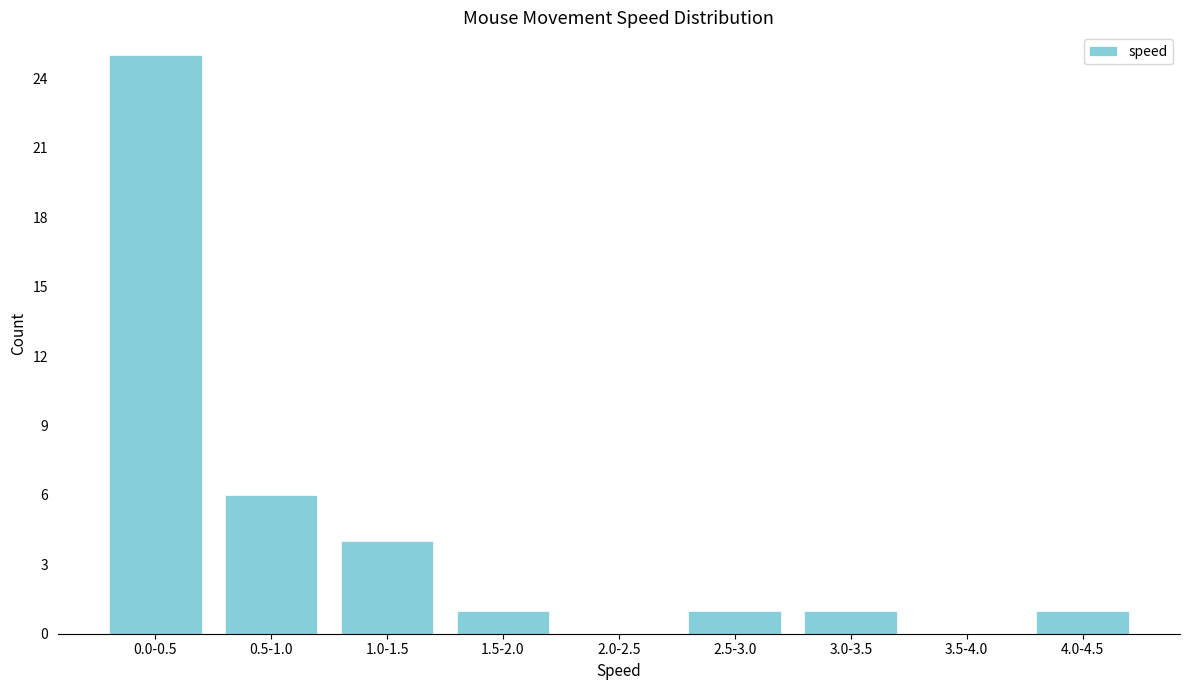

Reading right to left, what are all the values shown in this chart?

4.0-4.5=1	3.5-4.0=0	3.0-3.5=1	2.5-3.0=1	2.0-2.5=0	1.5-2.0=1	1.0-1.5=4	0.5-1.0=6	0.0-0.5=25